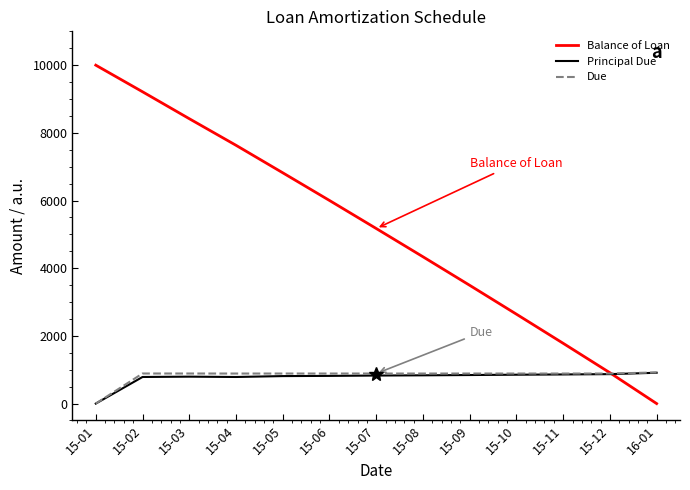

How many positive values does the Balance of Loan series have?

12